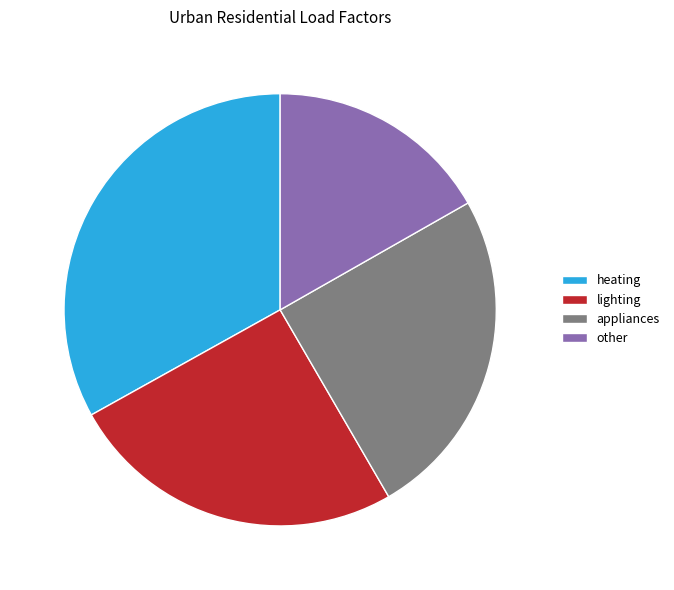

Which slice is the smallest?

other